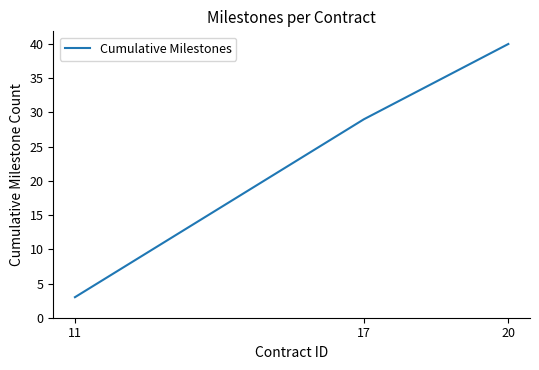

The chart shows a value of 40 at 20. True or false?

True